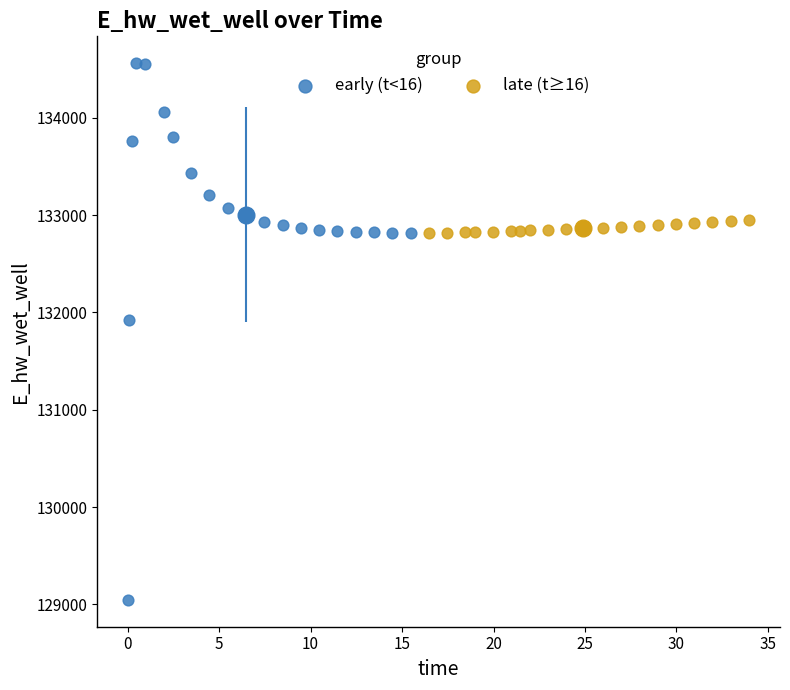

Which series contains the highest Y value?

early (t<16)